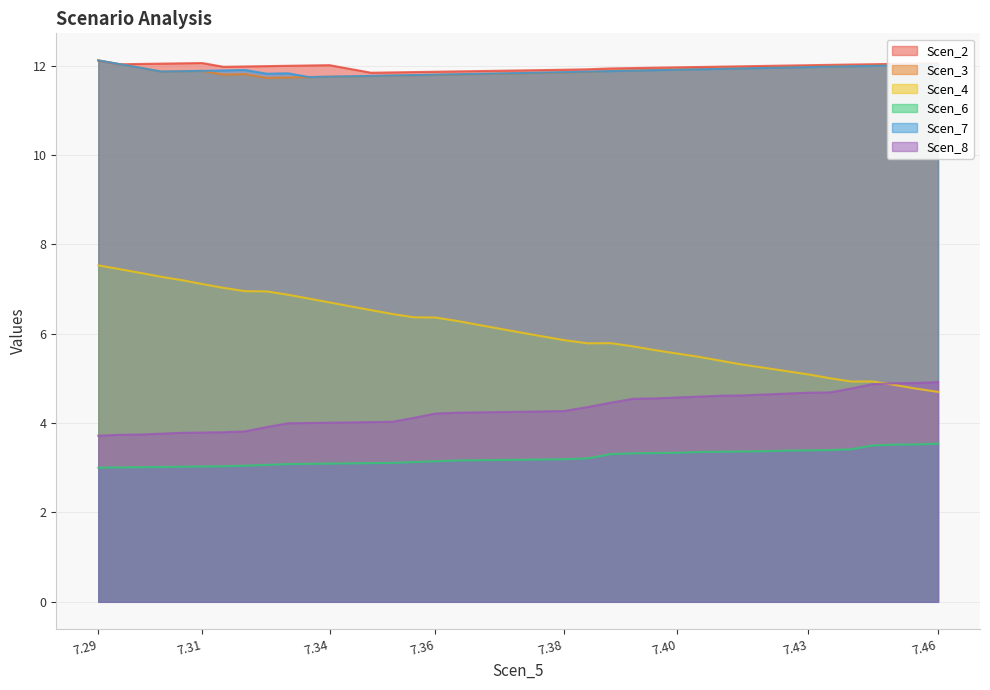

What are all the series names shown in the legend?

Scen_2, Scen_3, Scen_4, Scen_6, Scen_7, Scen_8